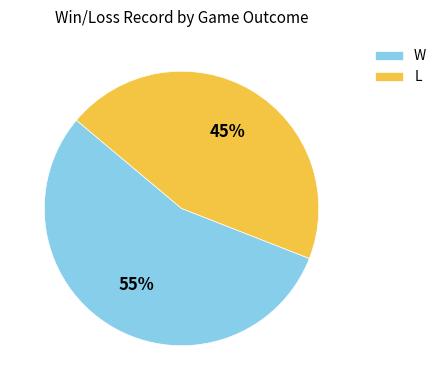

What percentage is the L slice, to the nearest percent?

45%